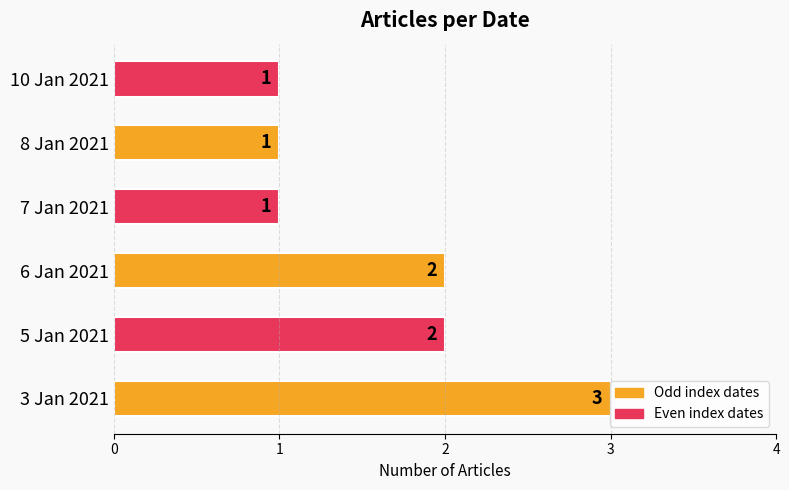

What is the ratio of the value at 7 Jan 2021 to the value at 5 Jan 2021?

0.5